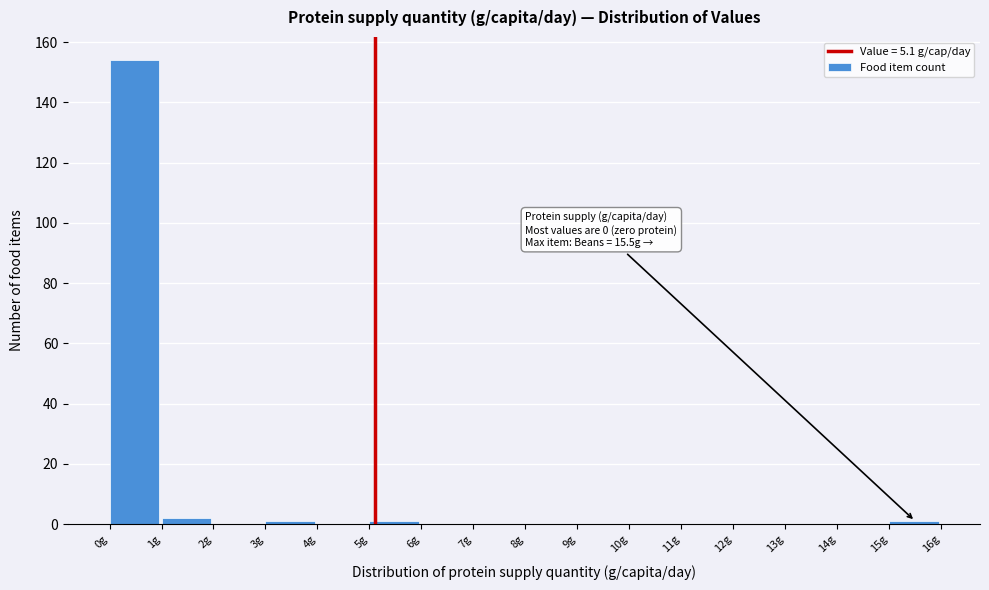

Which range on the x-axis has the tallest bar?

0 to 1